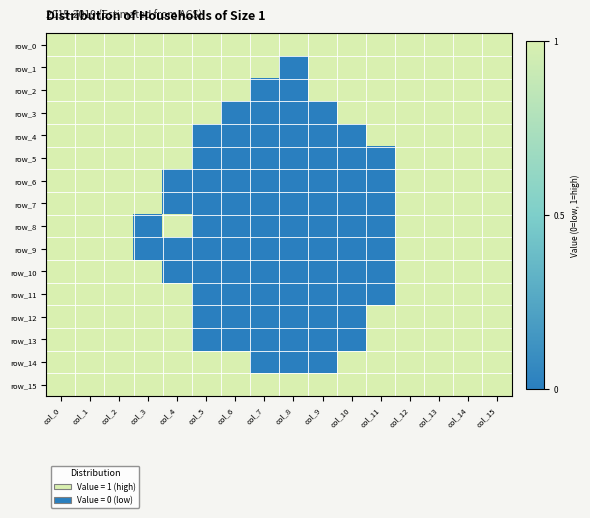

What is the average value of the row_13 series?

1